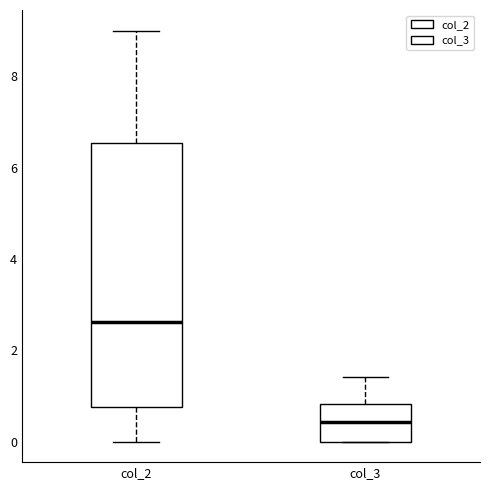

Reading left to right, read every box against the y-axis: the position of its median line, the range the box covers, and the ends of its whiskers. The values are not printed on the chart, so give them approximately, as read against the axis.

col_2: median 2.6, box 0.8 to 6.6, whiskers 0.0 to 9.0
col_3: median 0.4, box 0.0 to 0.8, whiskers 0.0 to 1.4